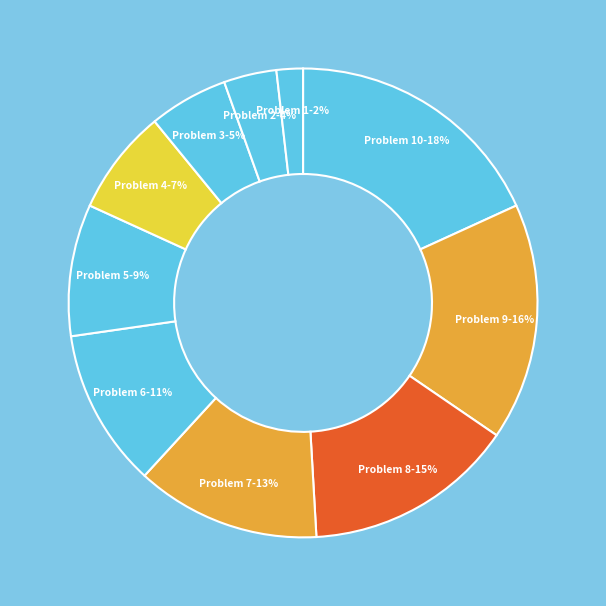

Count the number of slices in the pie.

10